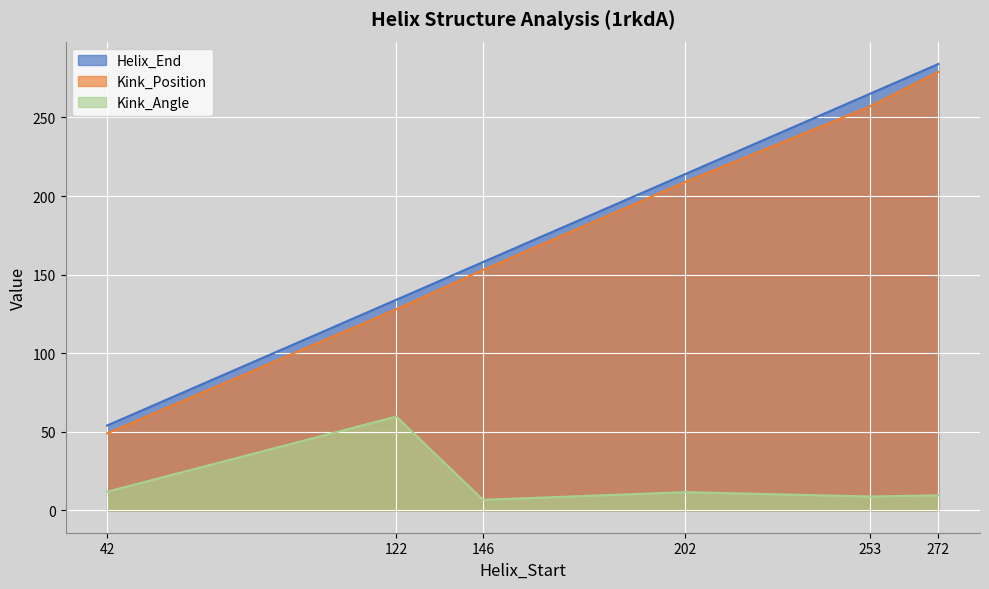

List the series in order of their peak value, lowest first.

Kink_Angle, Kink_Position, Helix_End